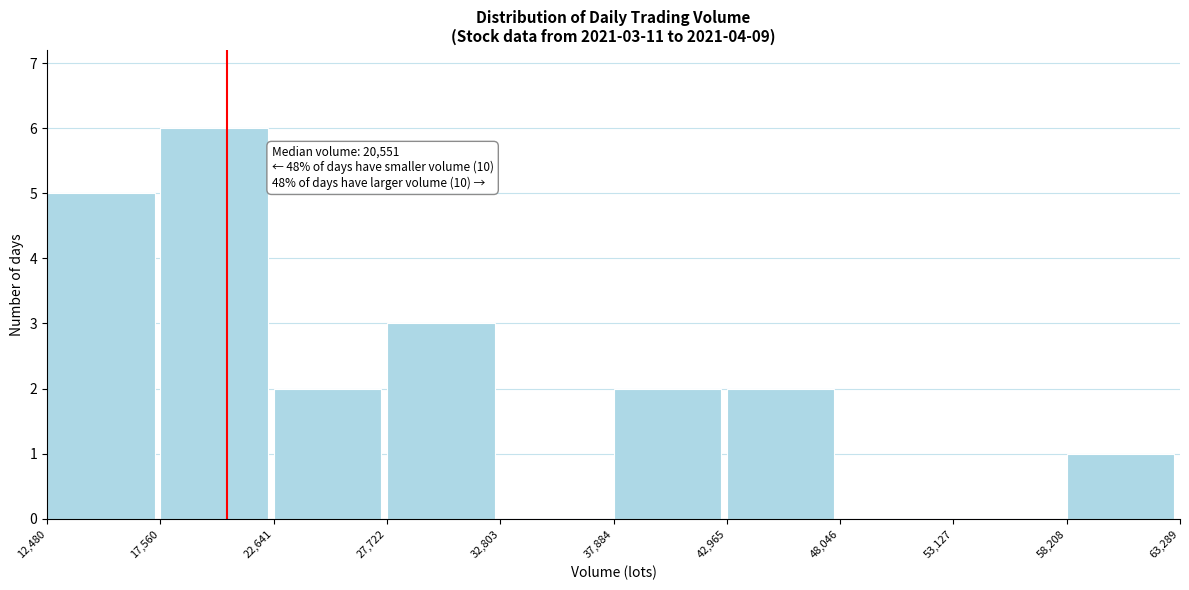

Which range on the x-axis has the tallest bar?

17,560 to 22,641